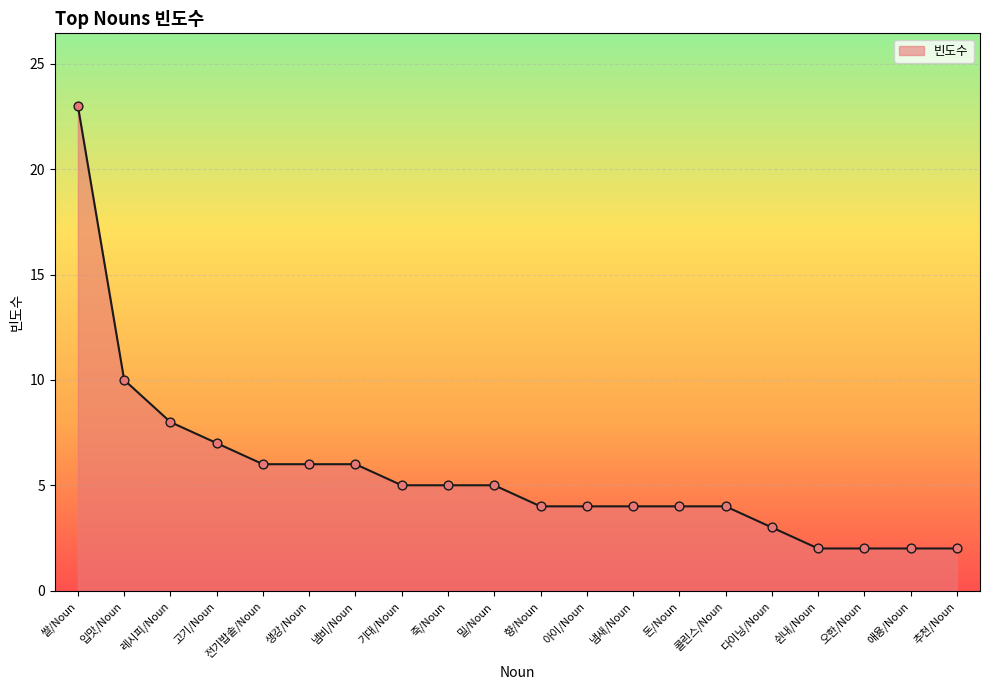

Between 향/Noun and 다이닝/Noun, which is larger?

향/Noun